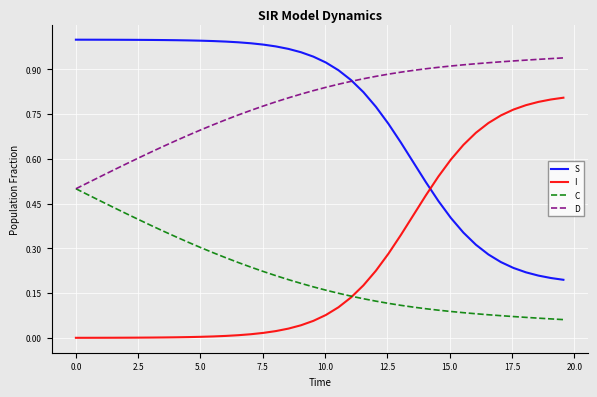

List the series in order of their peak value, highest first.

S, D, I, C